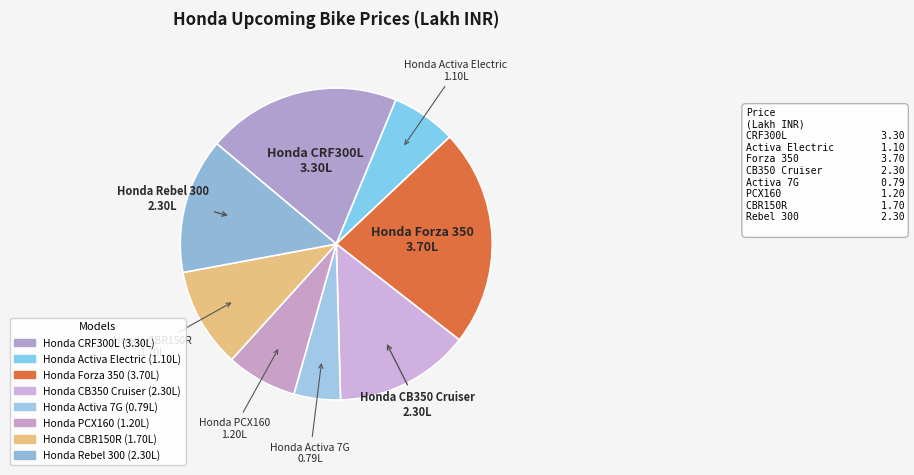

Is there a majority slice in this chart?

No